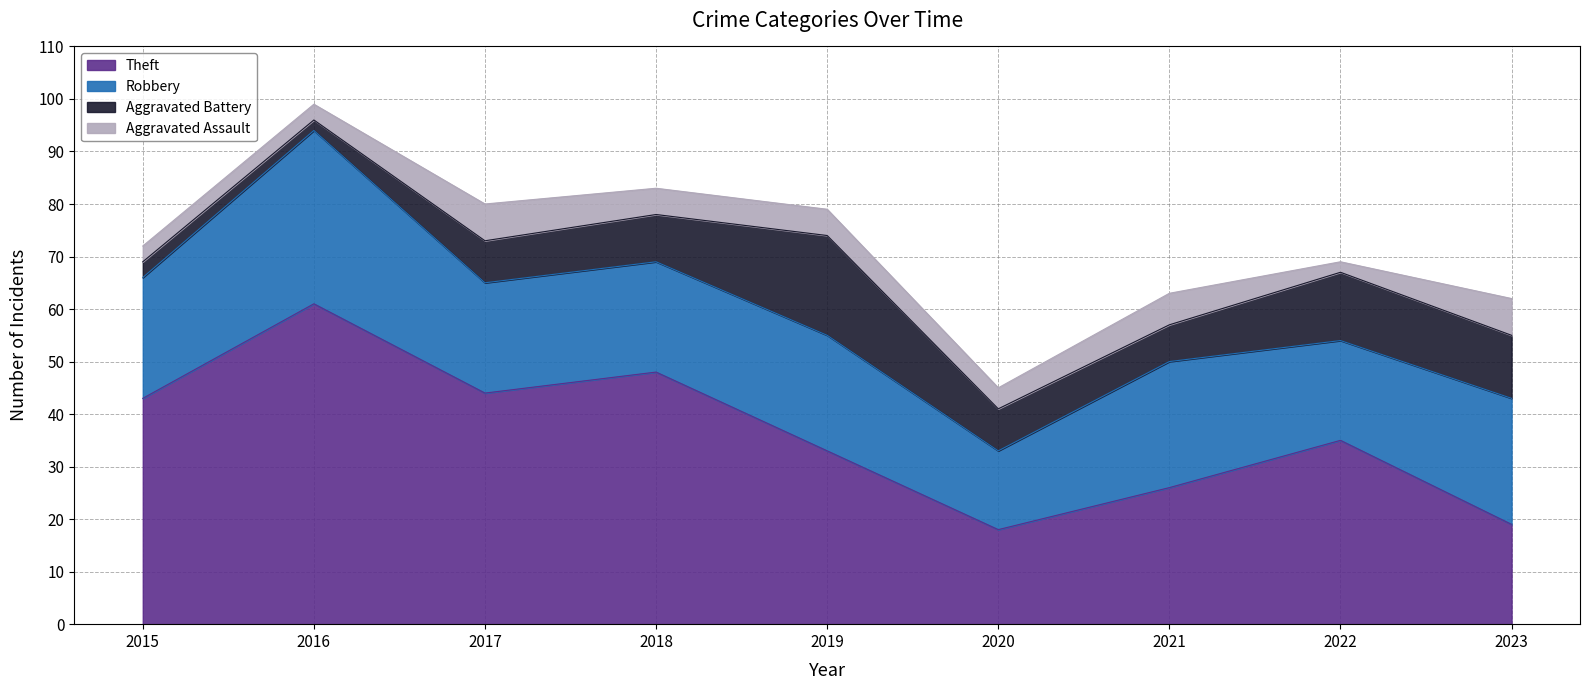

Which category has the lowest value across all series?

2016